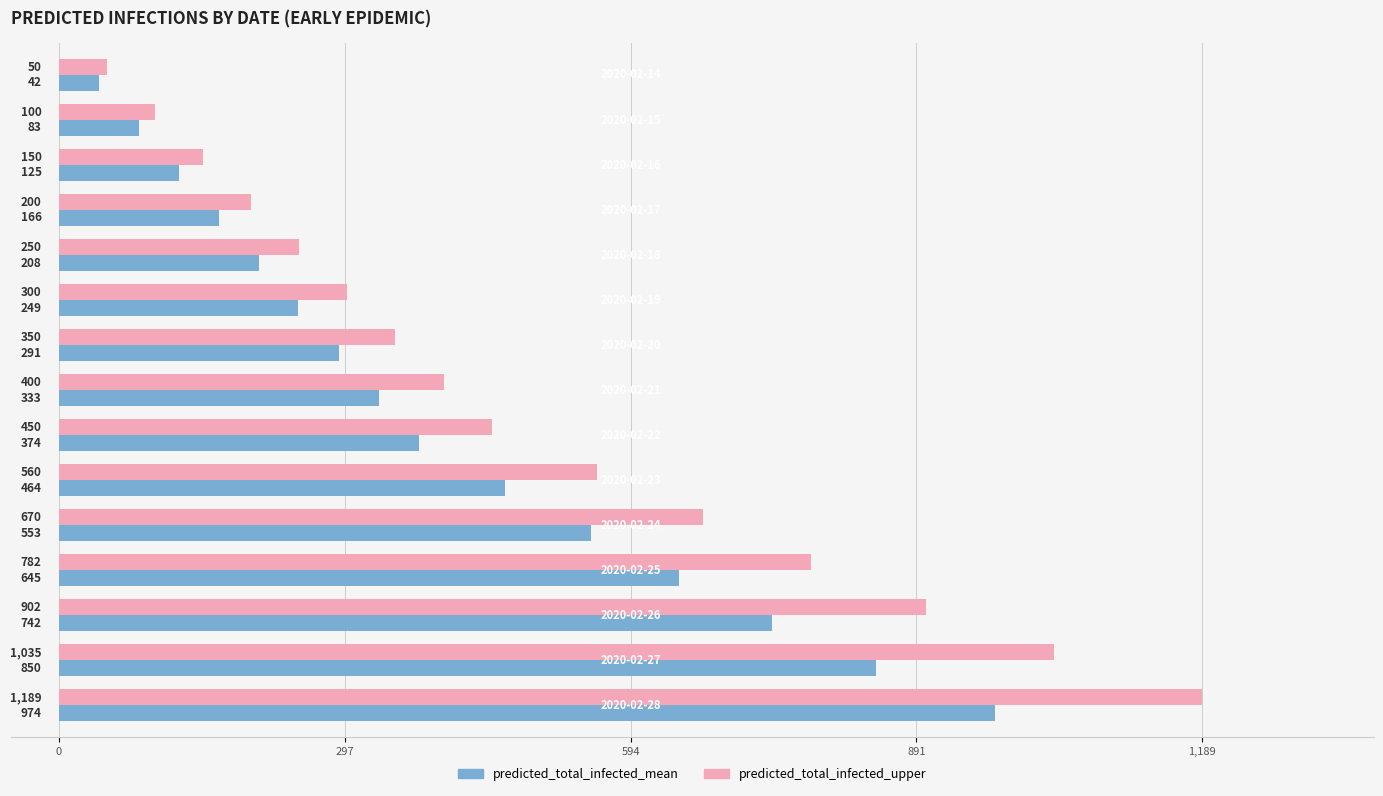

What is the sum of all predicted_total_infected_mean values?

6099